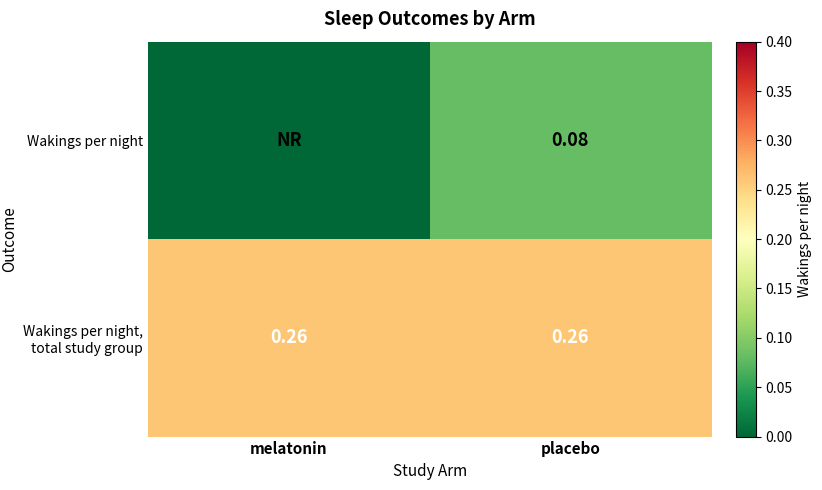

What is the greatest value displayed?

0.3